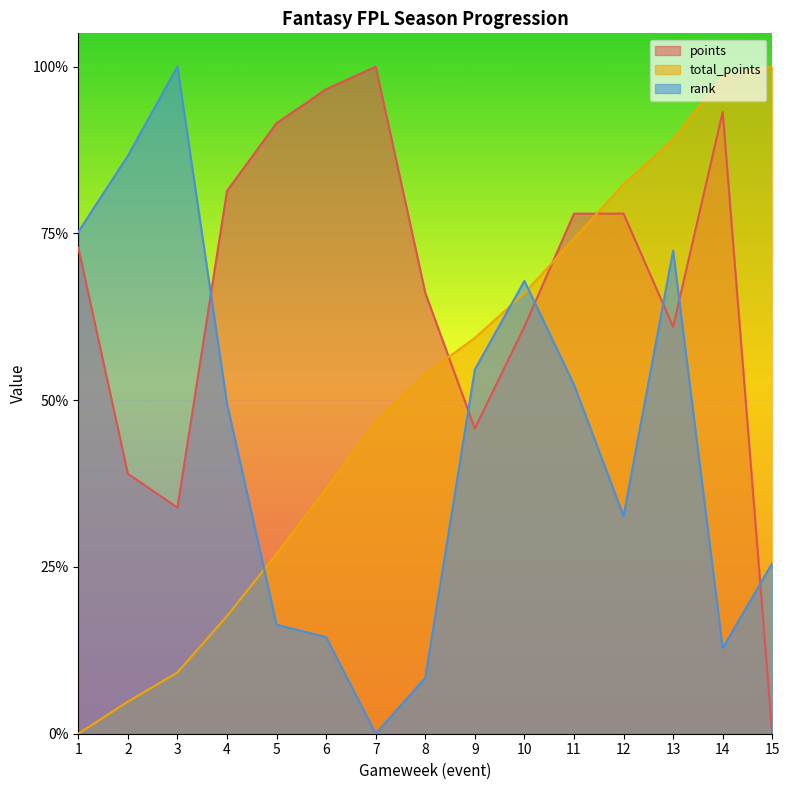

The points series shows 0.9 at 5. True or false?

True